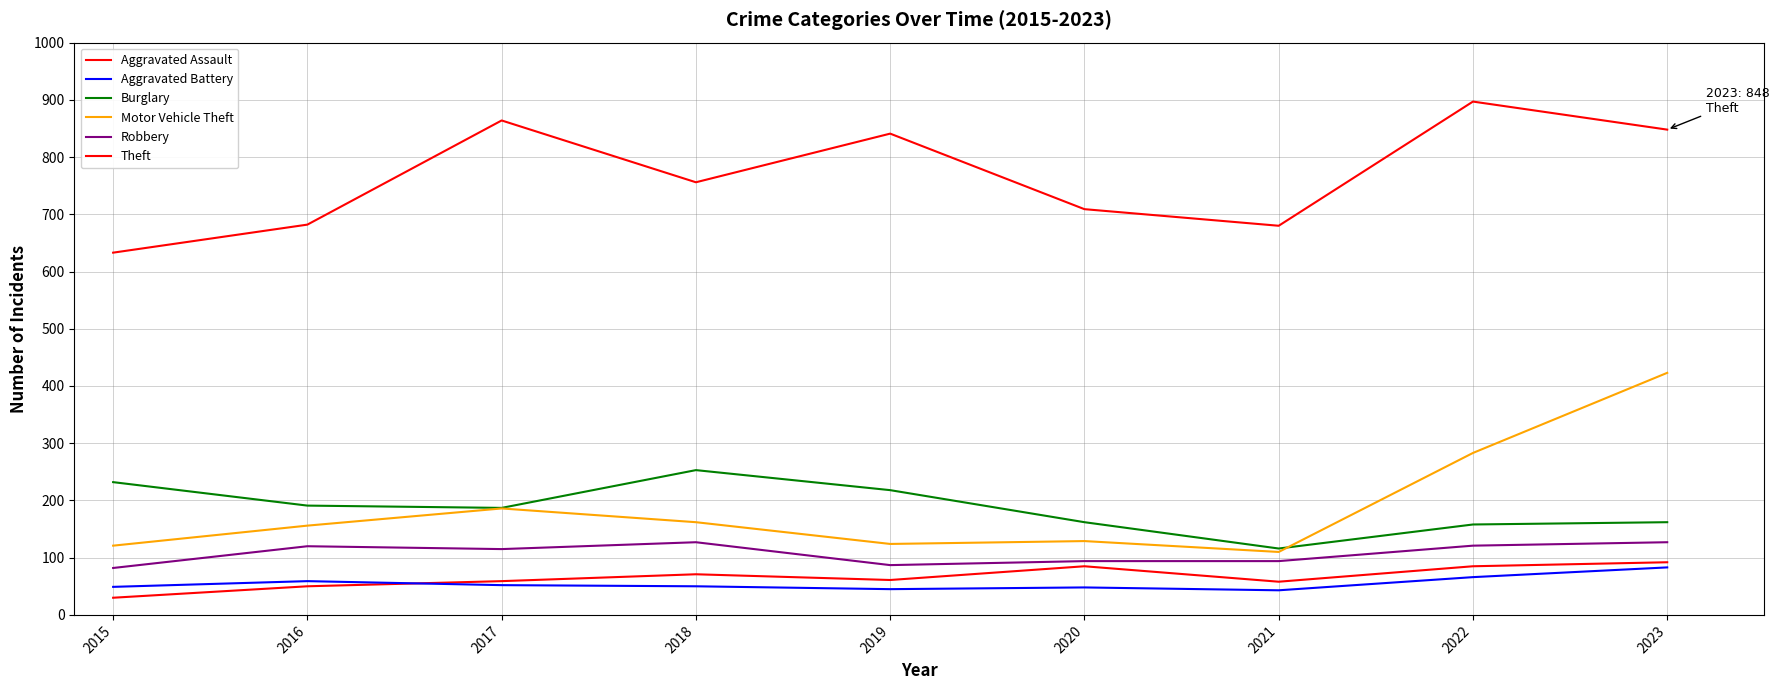

The Robbery series shows 25 at 2021. True or false?

False